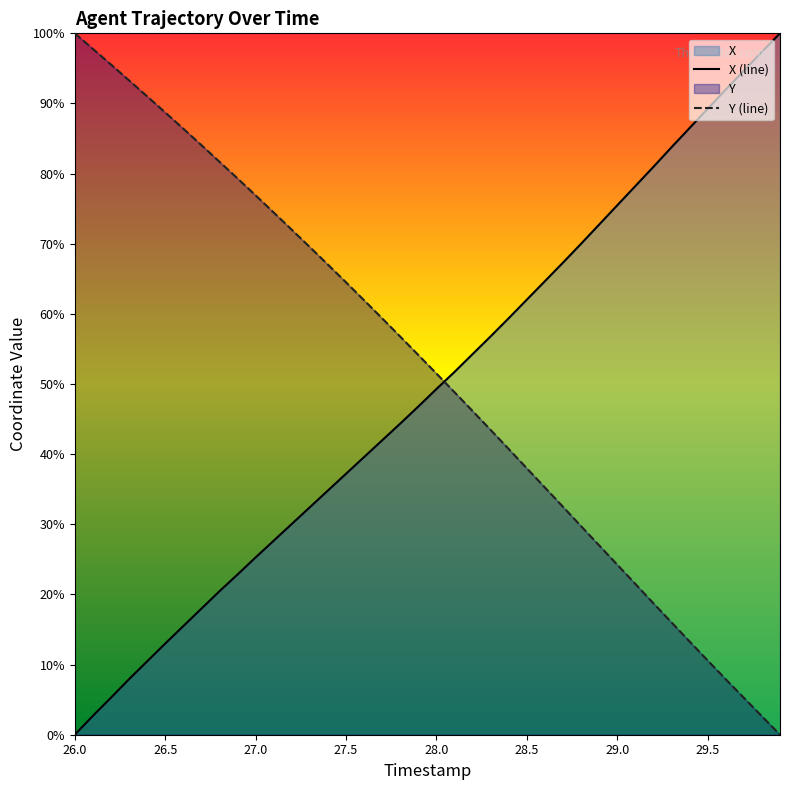

What is the approximate value of Y at 26.6?

86.4